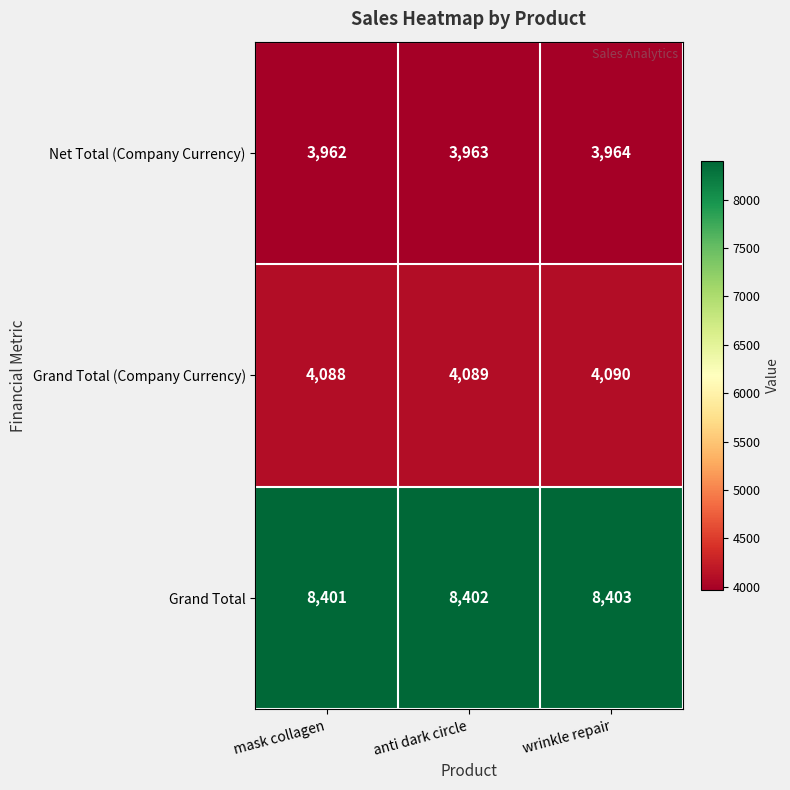

Which category has the highest value across all series?

wrinkle repair